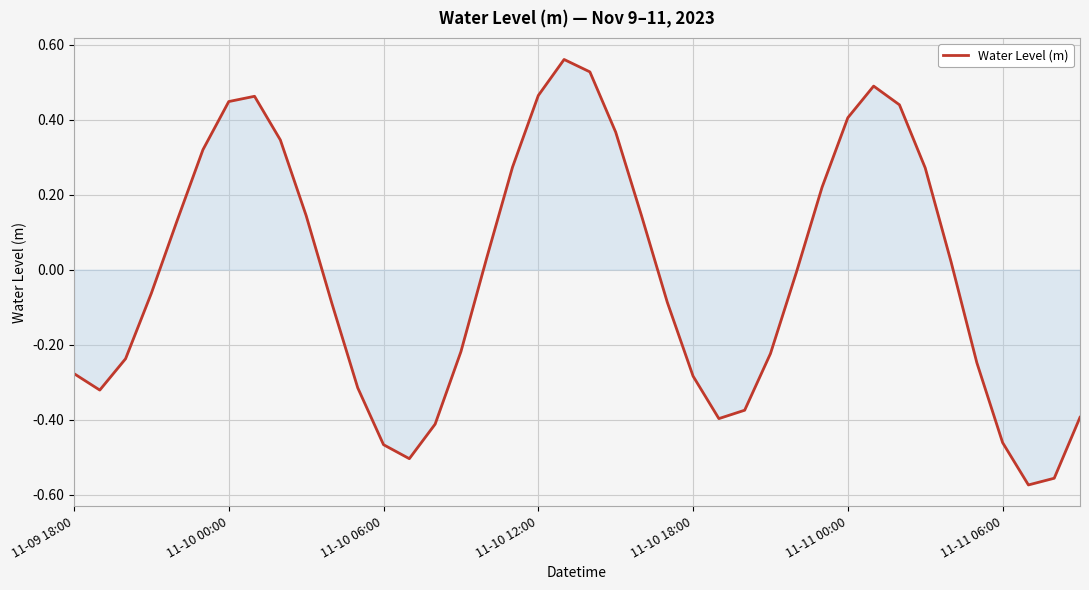

What is the difference between the maximum and minimum values?

1.1